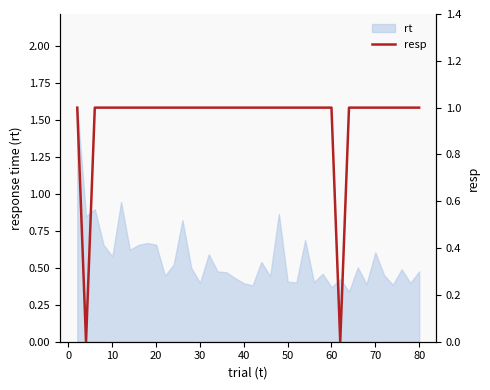

True or false: rt has a value of 0.4 at 30.

True